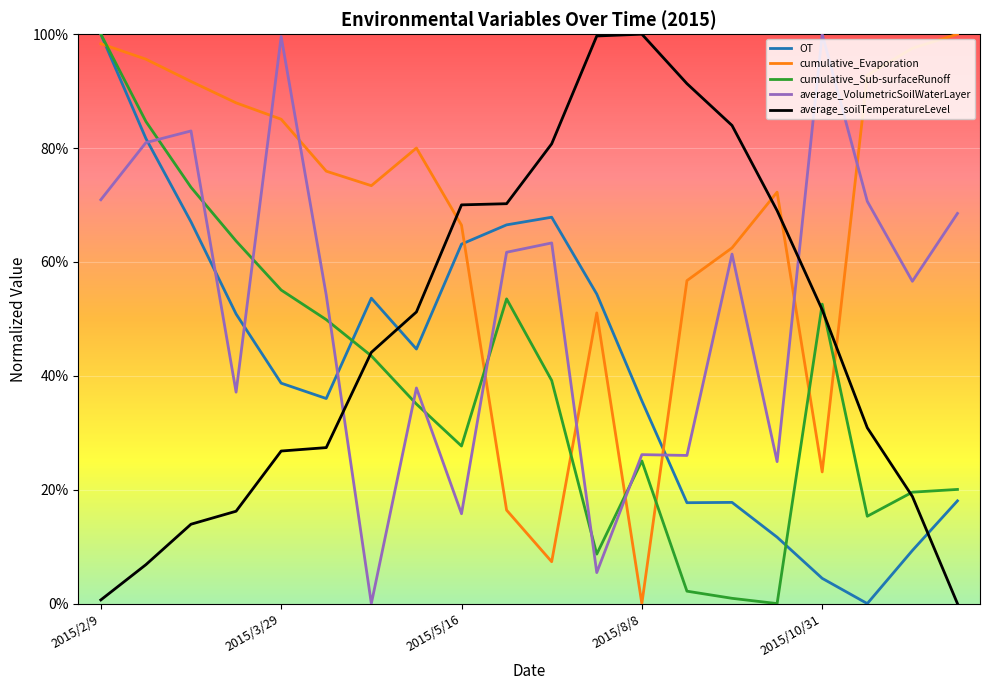

Where do cumulative_Sub-surfaceRunoff and OT first cross each other?

5 and 6